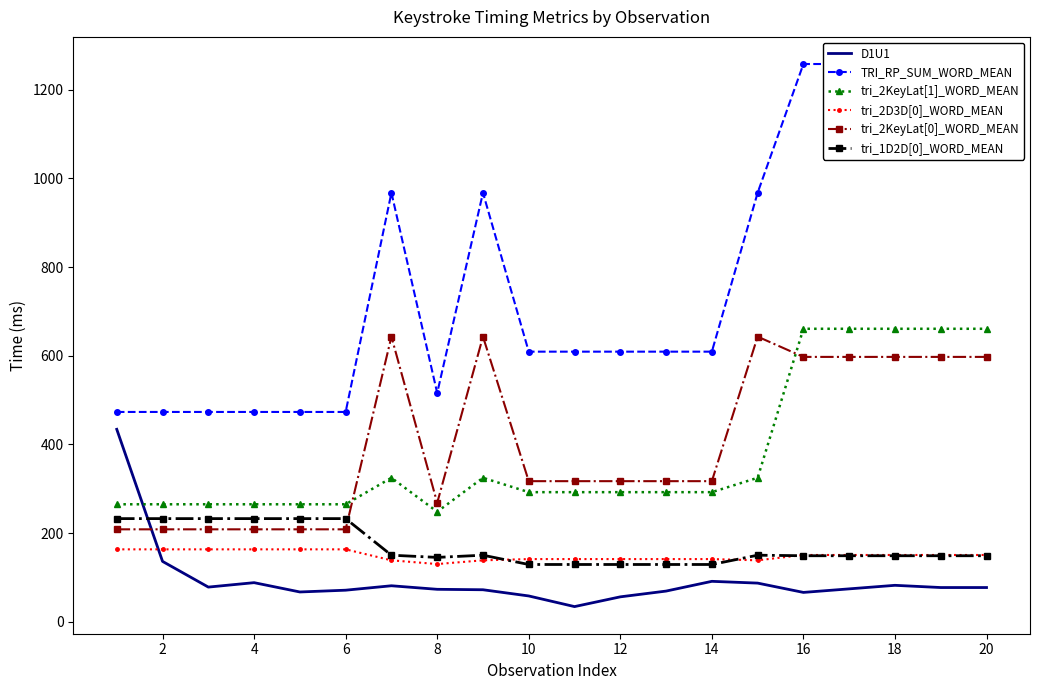

How many series are shown in this chart?

6